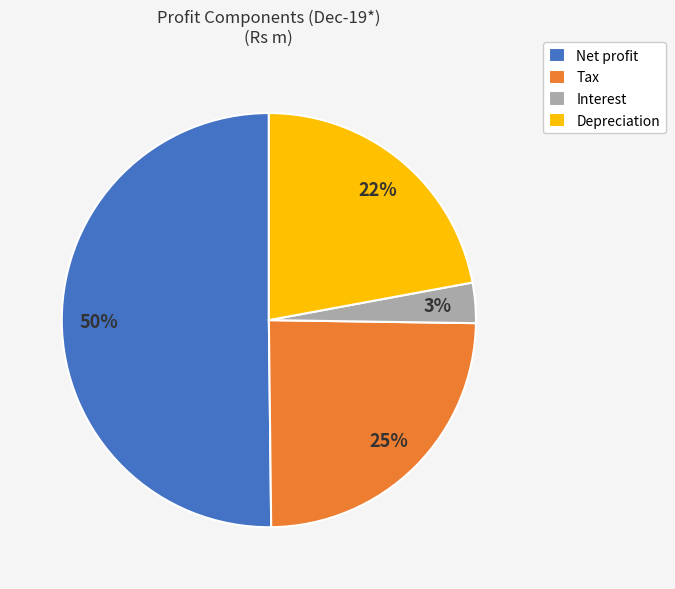

What is the smallest slice in the pie chart?

Interest